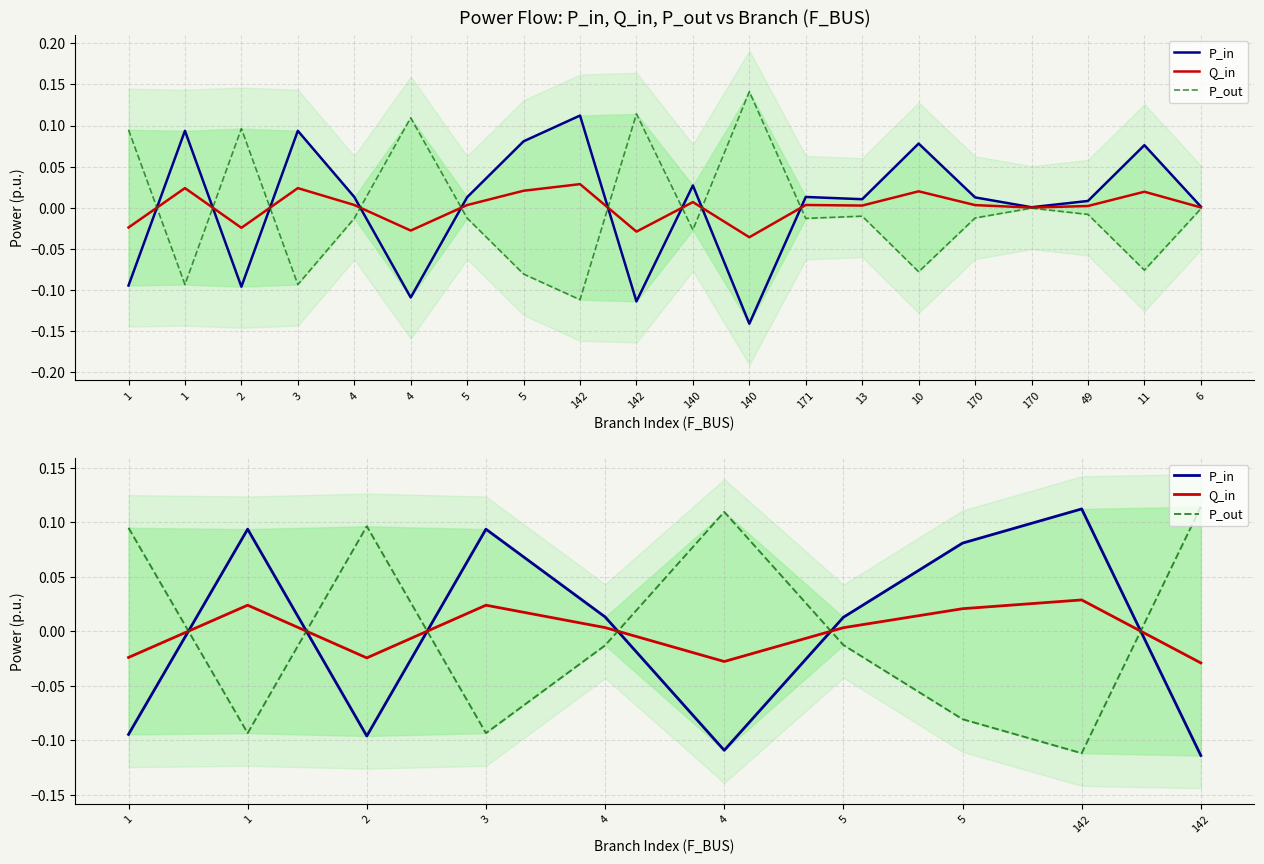

Reading left to right, what are all the values shown in this chart?

P_in: 1=-0.1	1=0.1	2=-0.1	3=0.1	4=0.0	4=-0.1	5=0.0	5=0.1	142=0.1	142=-0.1
Q_in: 1=-0.0	1=0.0	2=-0.0	3=0.0	4=0.0	4=-0.0	5=0.0	5=0.0	142=0.0	142=-0.0
P_out: 1=0.1	1=-0.1	2=0.1	3=-0.1	4=-0.0	4=0.1	5=-0.0	5=-0.1	142=-0.1	142=0.1